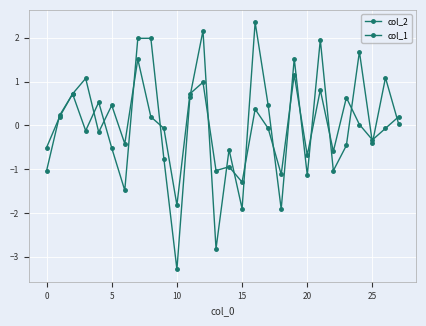

How many categories are shown in the chart?

28